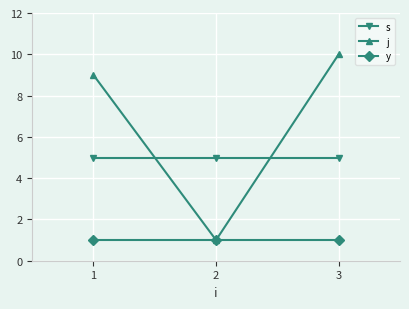

Is the value of j at 3 greater than the value of s at 2?

Yes